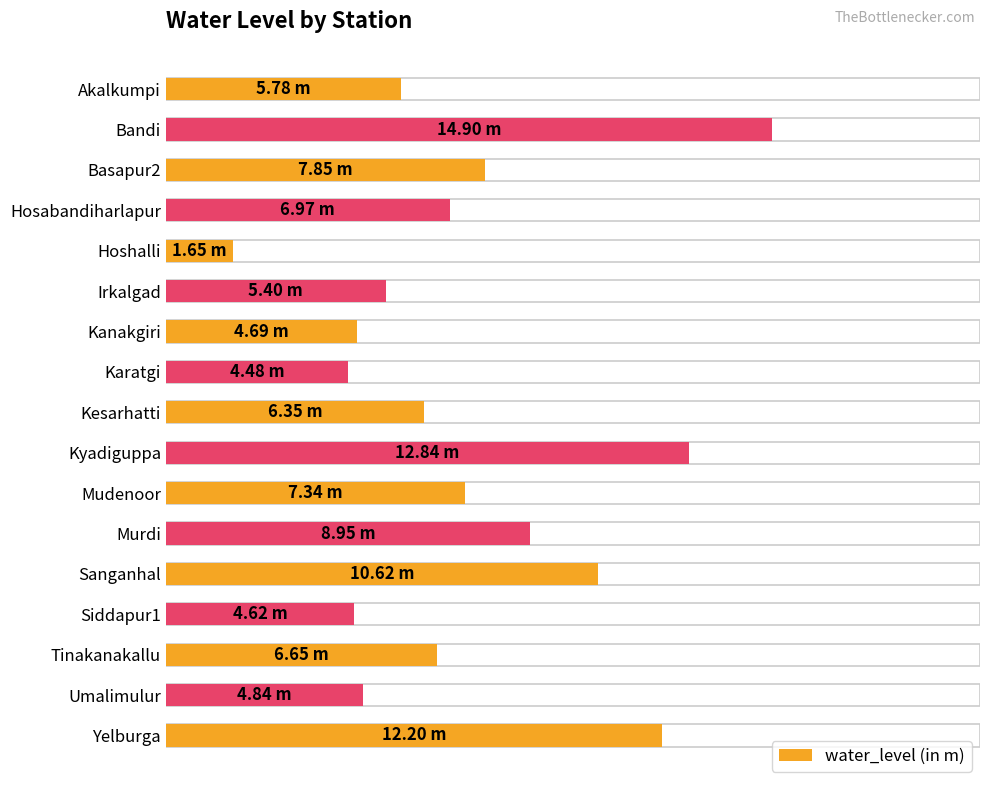

How many values are below 6?

7